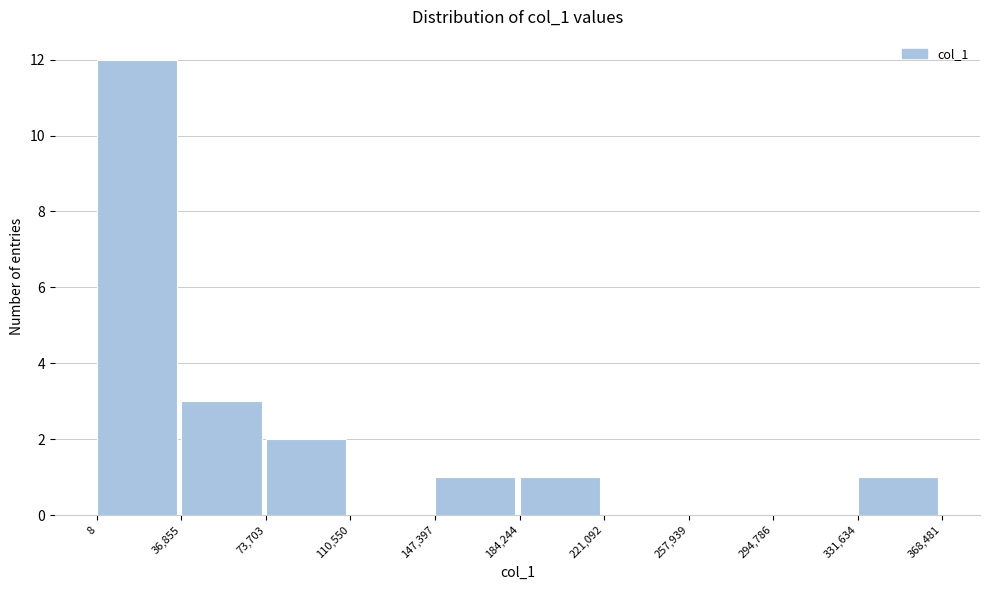

Which range on the x-axis has the tallest bar?

8 to 36,855